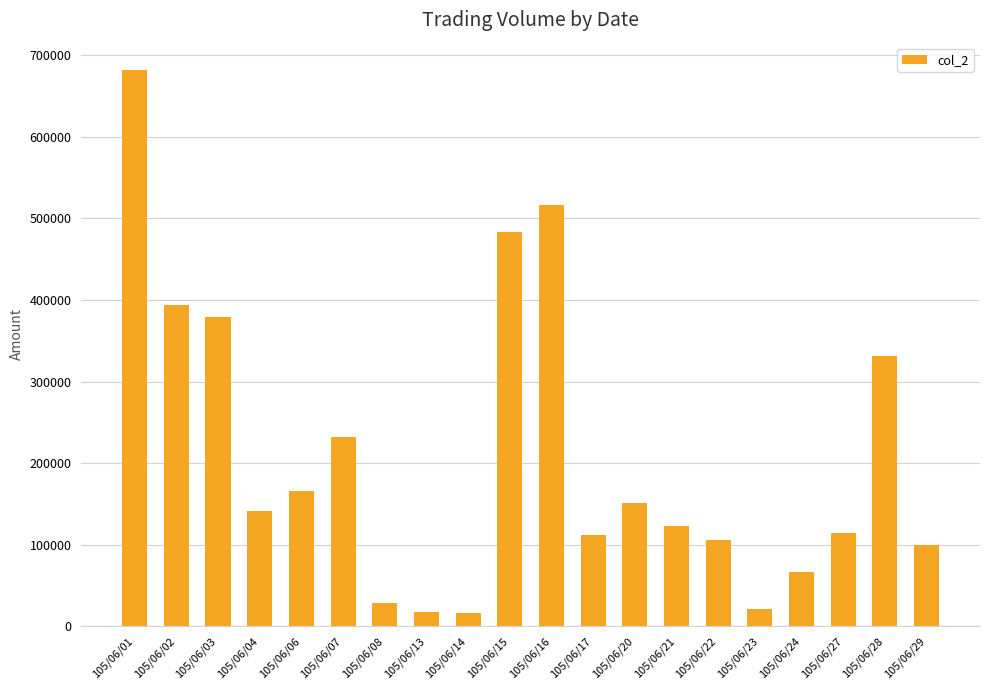

What is the value of the 1st bar from the left?

681600